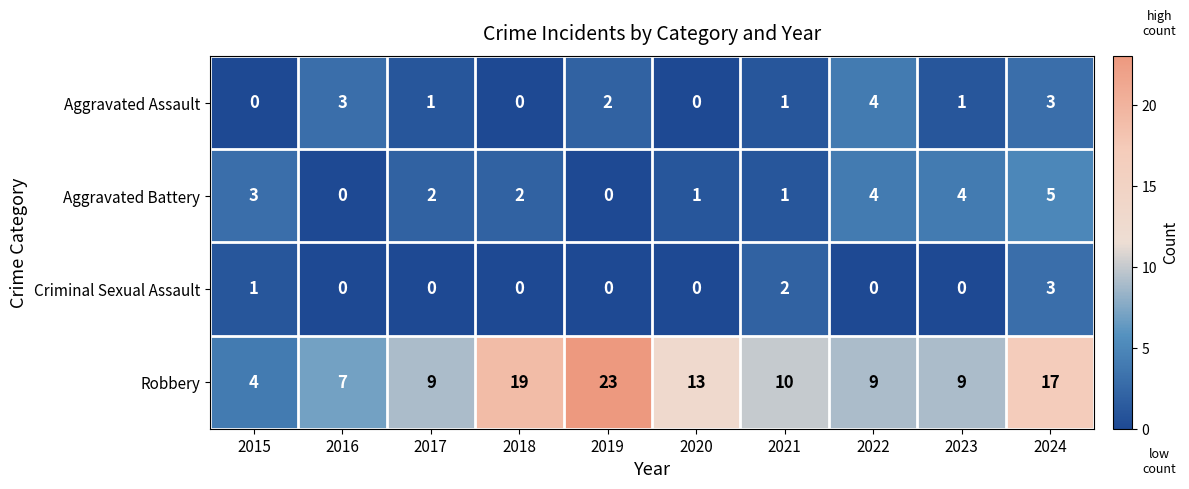

Count the Aggravated Assault values in the range 0 to 3.

9